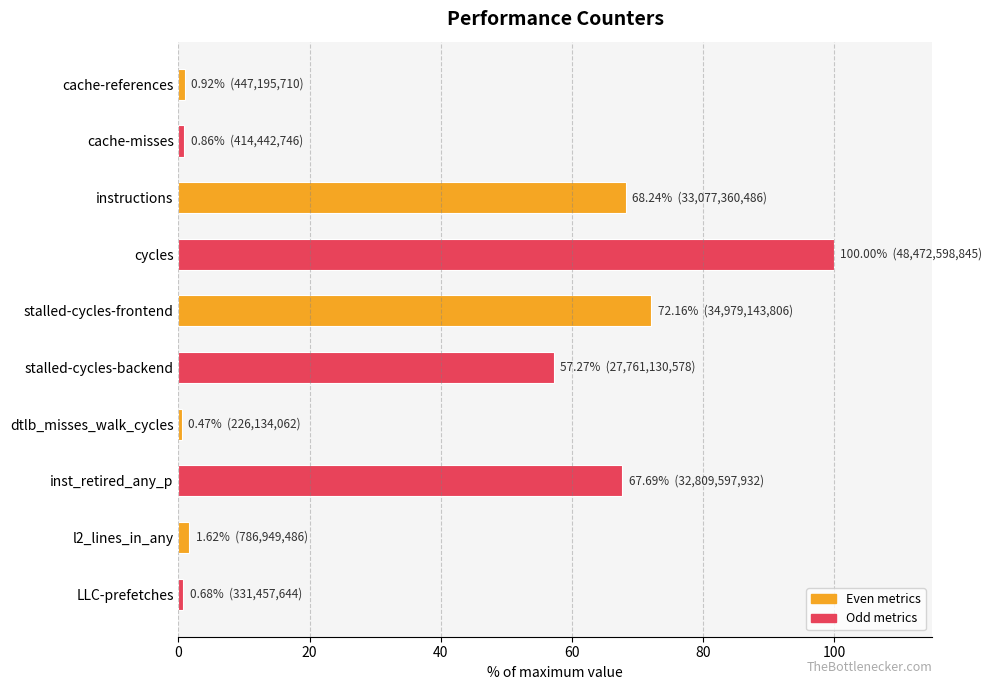

What is the label of the 3rd bar from the top?

instructions